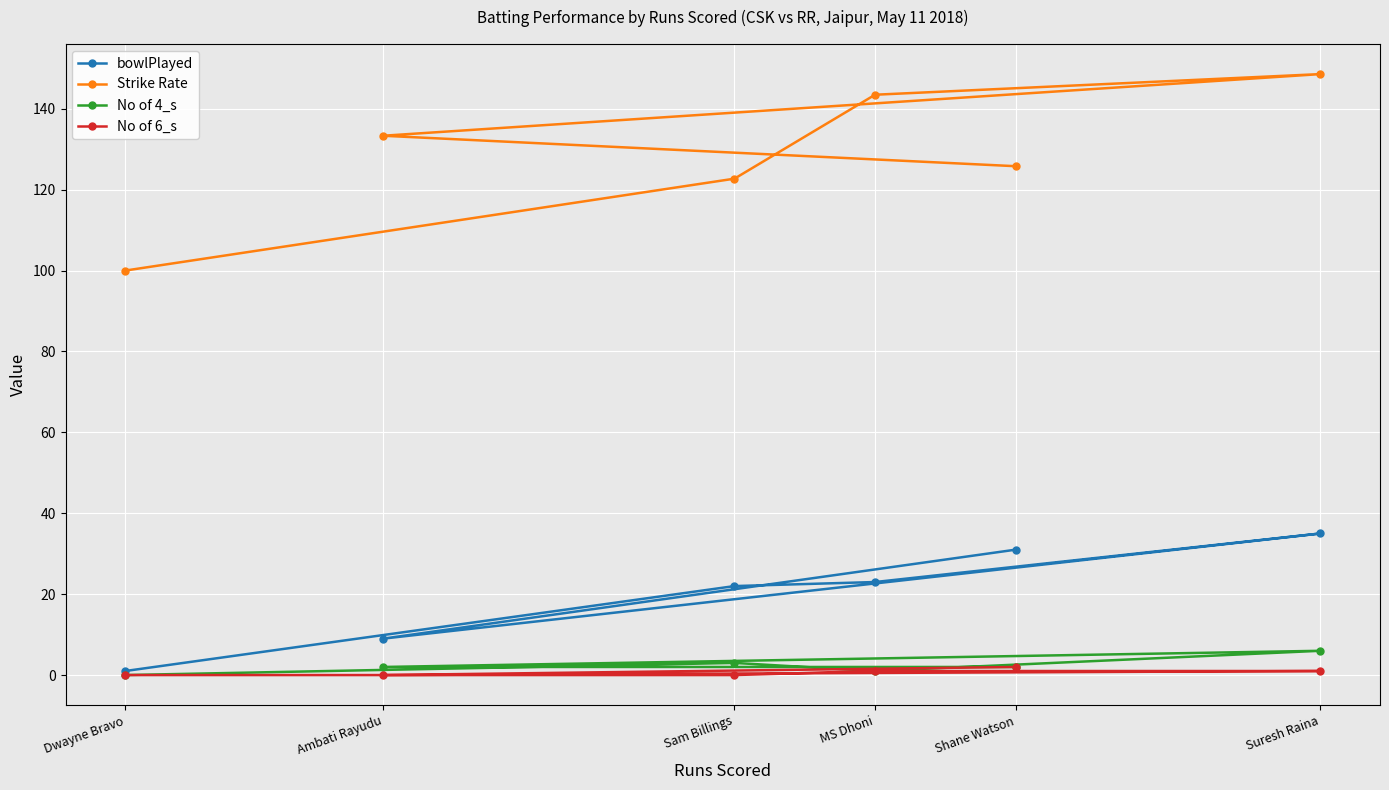

How many interior local peaks does the bowlPlayed series have?

1